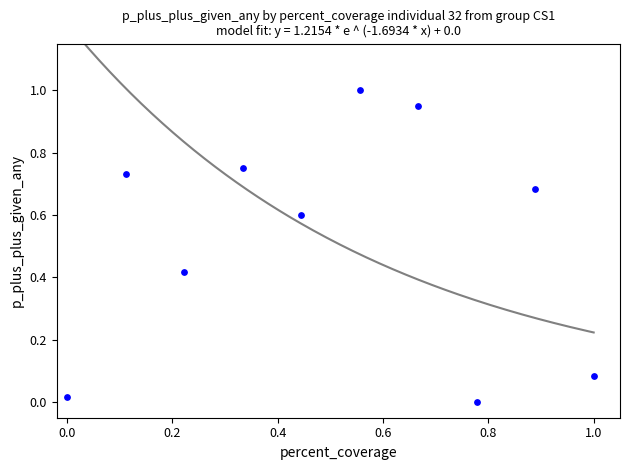

What is the average Y value?

0.5